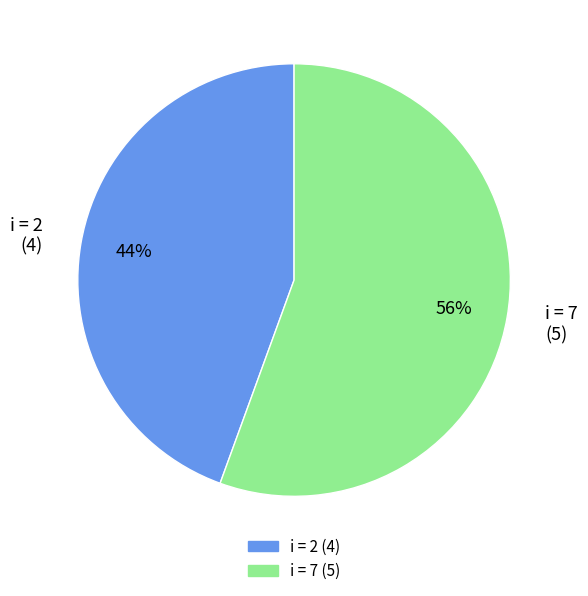

What is the ratio of the value at i = 2 (4) to the value at i = 7 (5)?

0.8